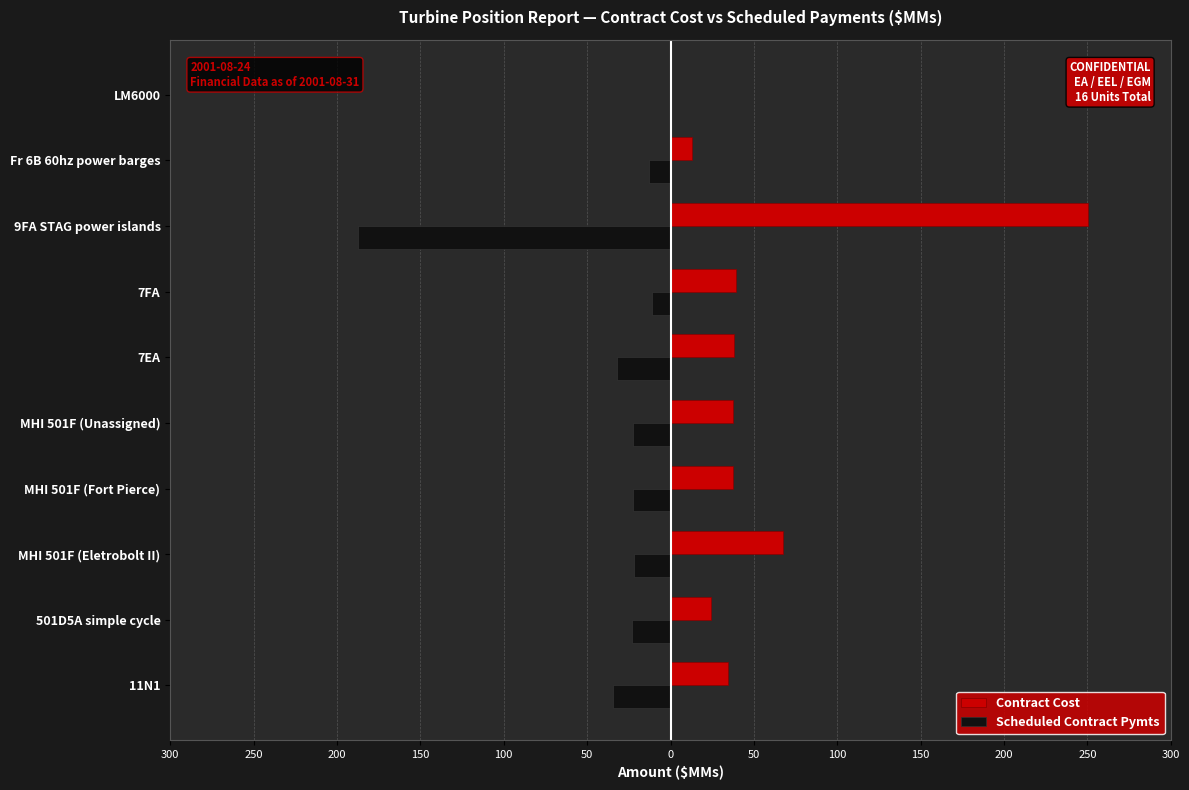

What are all the series names shown in the legend?

Contract Cost, Scheduled Contract Pymts